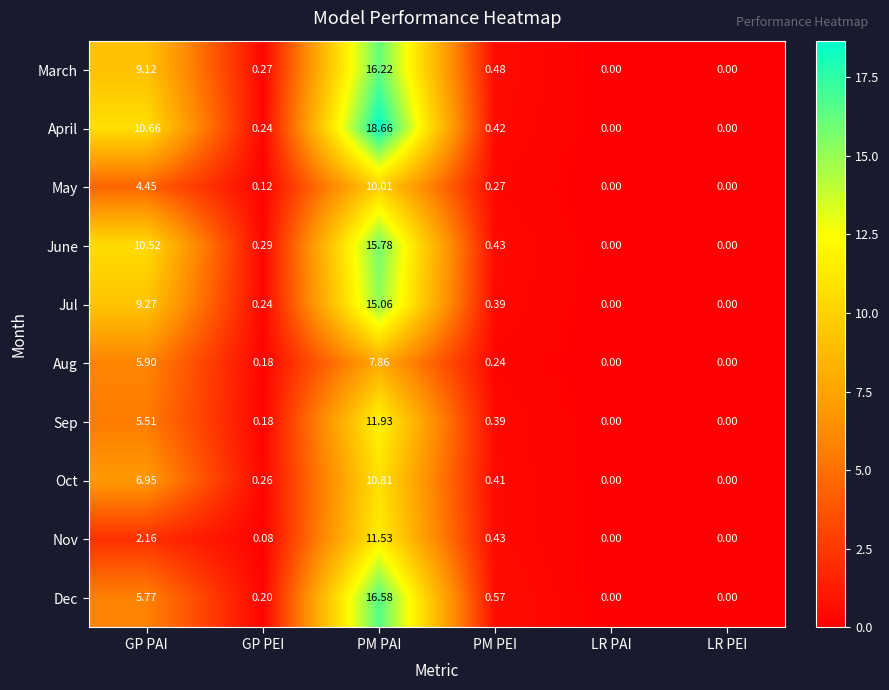

How many series are shown in this chart?

10